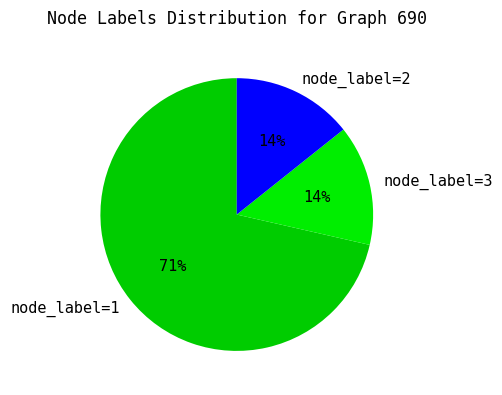

True or false: node_label=1 accounts for 83% of the total.

False